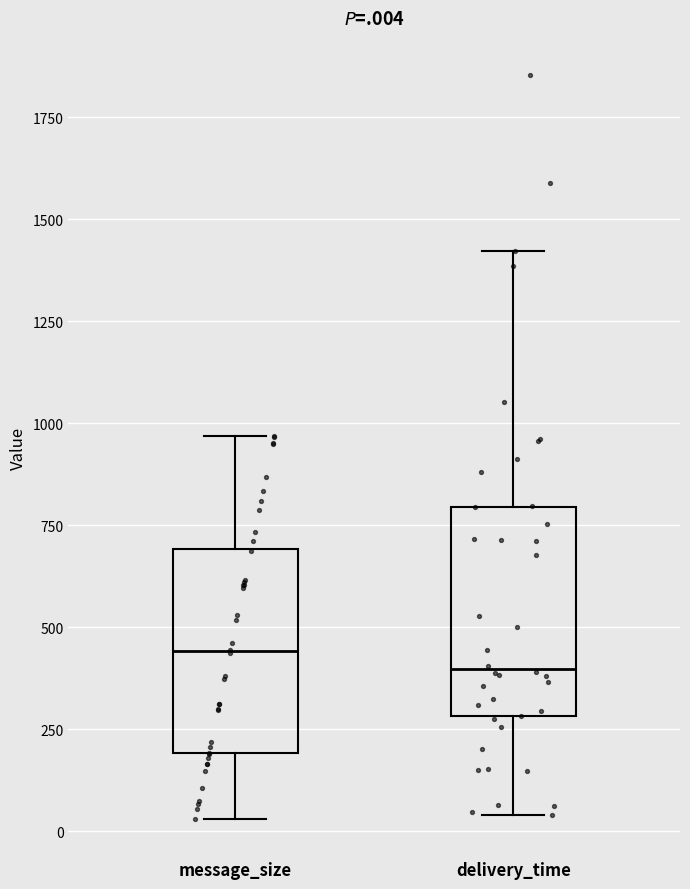

Reading left to right, read every box against the y-axis: the position of its median line, the range the box covers, and the ends of its whiskers. The values are not printed on the chart, so give them approximately, as read against the axis.

message_size: median 450, box 200 to 700, whiskers 50 to 950
delivery_time: median 400, box 300 to 800, whiskers 50 to 1400